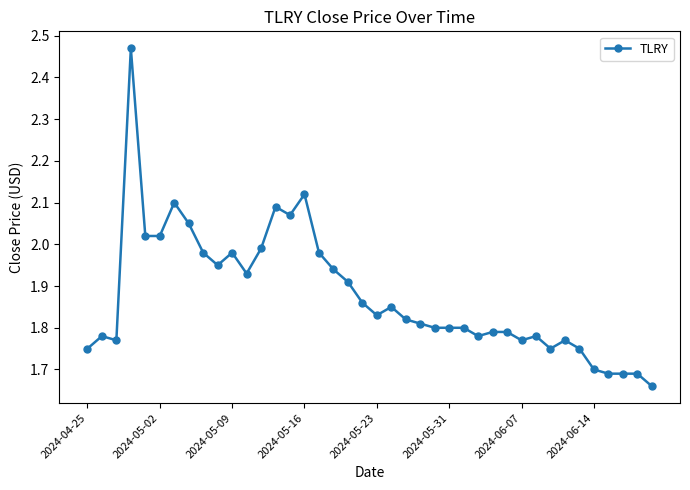

What is the difference between the maximum and minimum values?

0.8